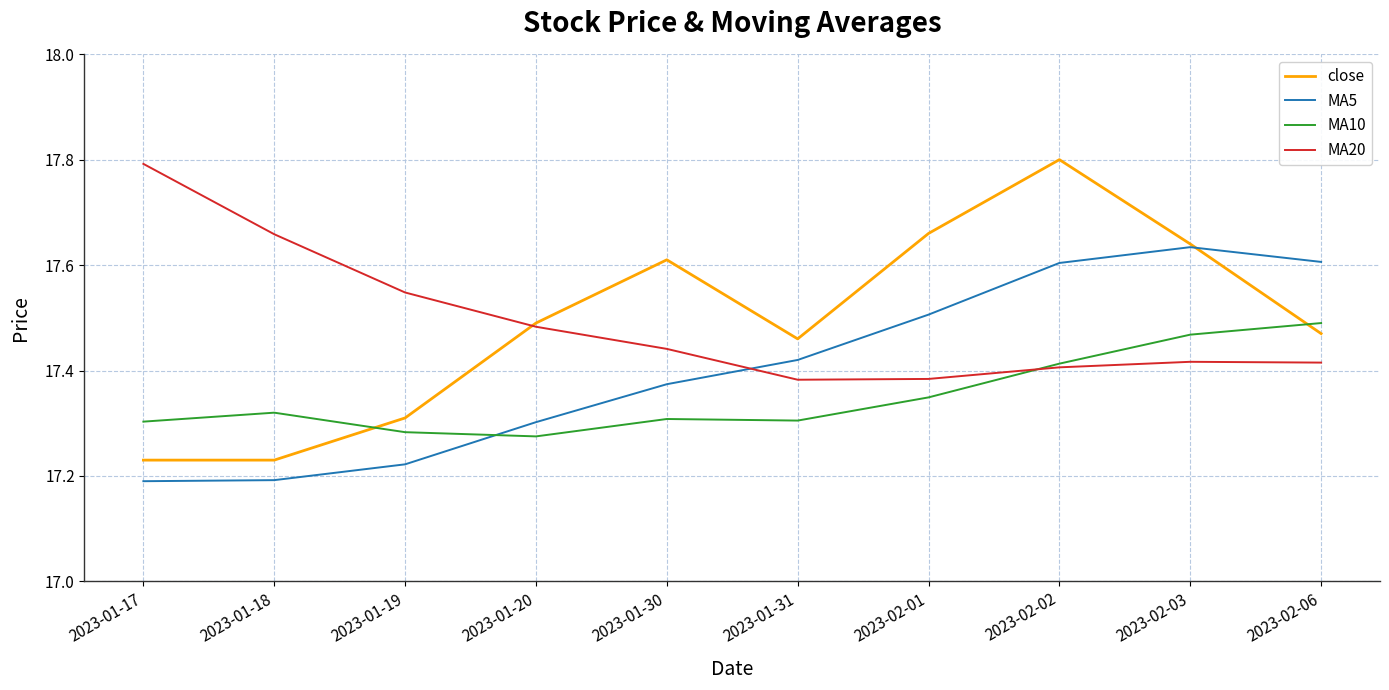

At which category is the sum across all series the highest?

2023-02-02